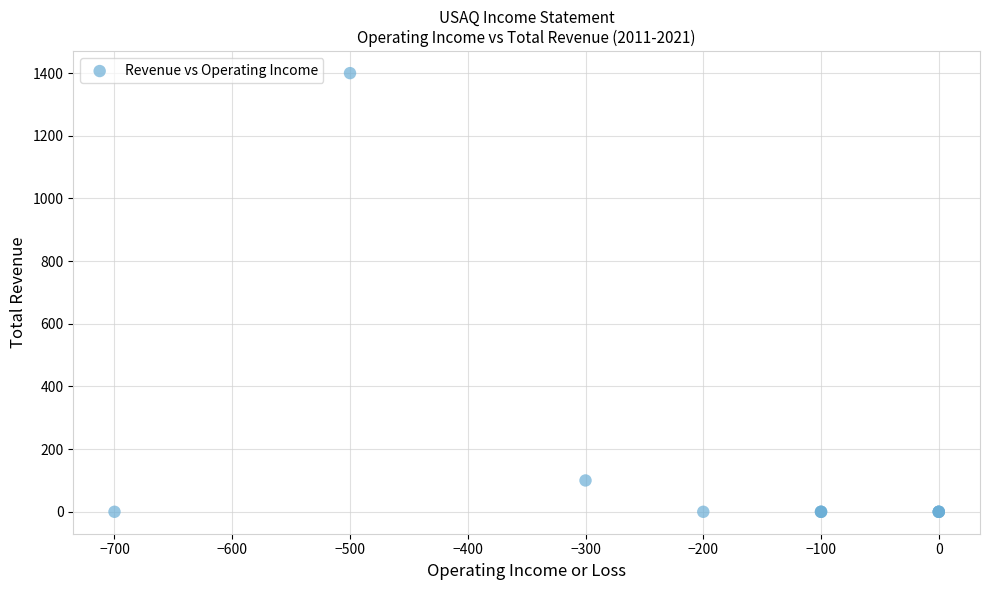

What Y value in the scatter plot is closest to 700?

100